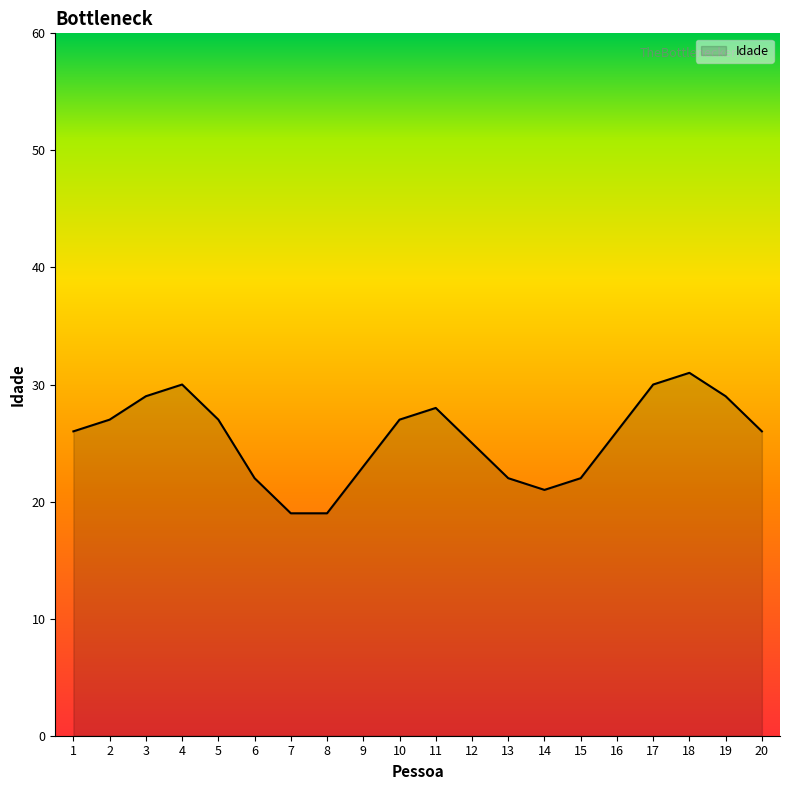

What is the maximum value shown in the chart?

31